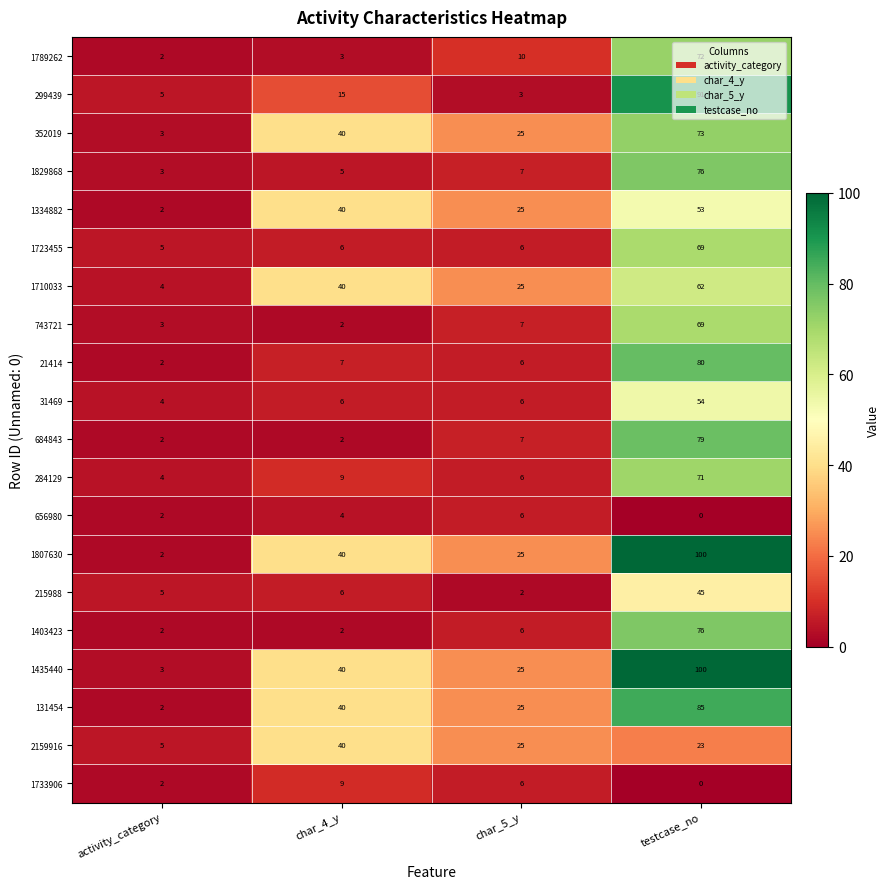

Where is 21414 nearest to the value 41?

char_4_y